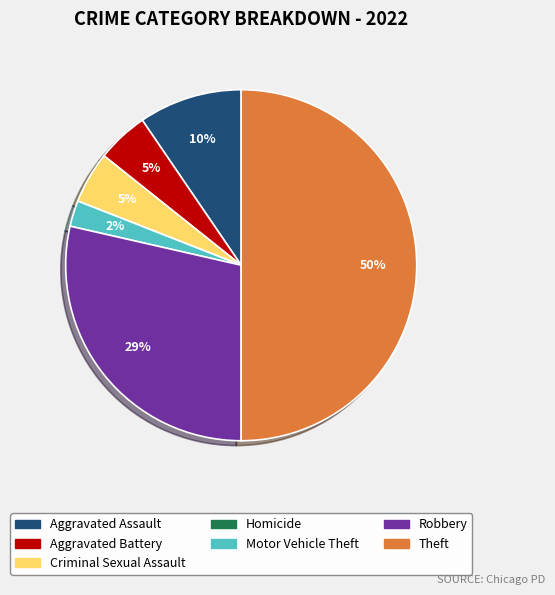

Does Aggravated Assault account for over 50% of the chart?

No